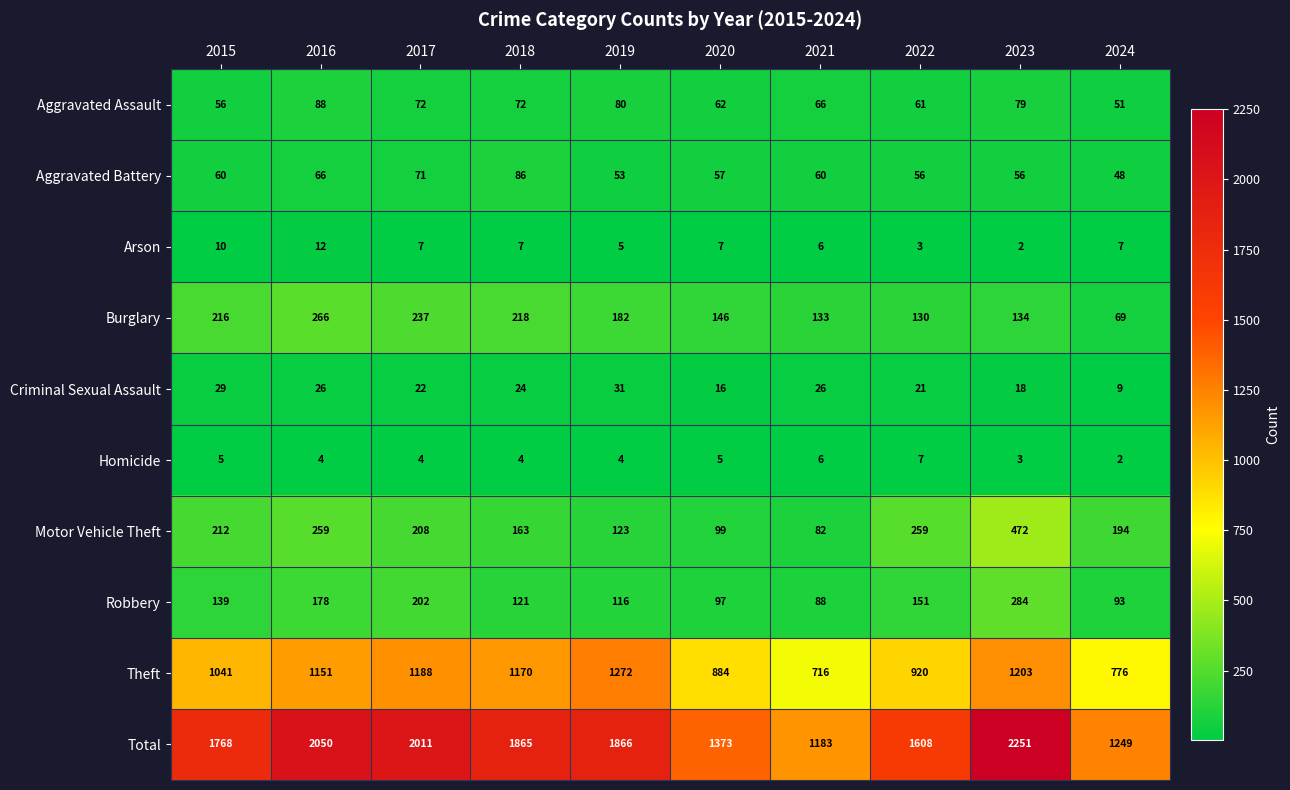

What is the difference between the highest and lowest values at 2017?

2007